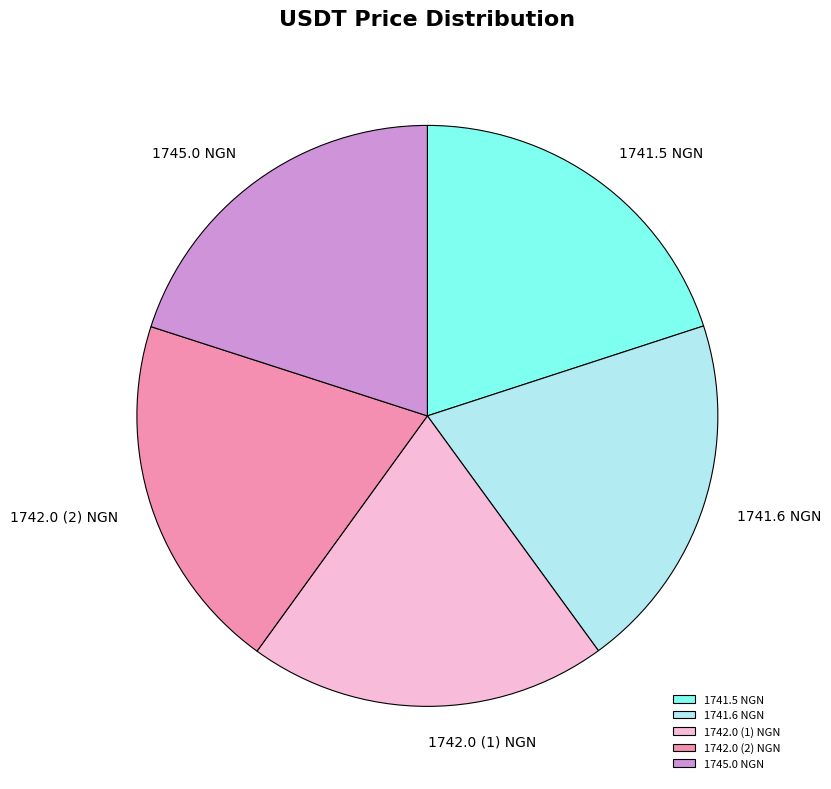

Do 1742.0 (2) NGN and 1741.5 NGN together represent more than half of the pie?

No